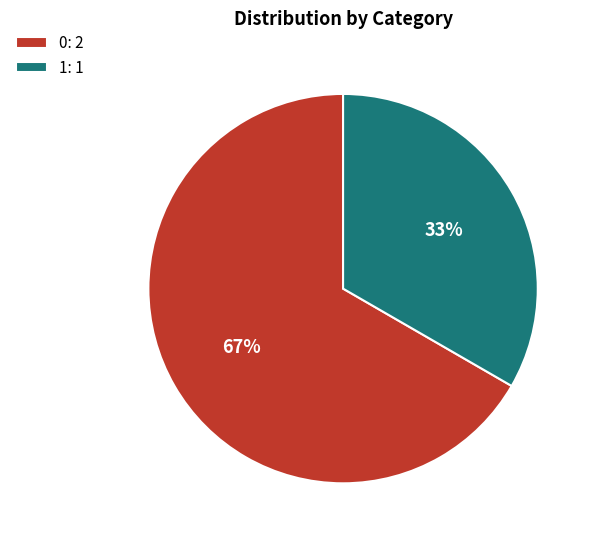

To the nearest percent, what is the combined percentage of 1: 1 and 0: 2?

100%